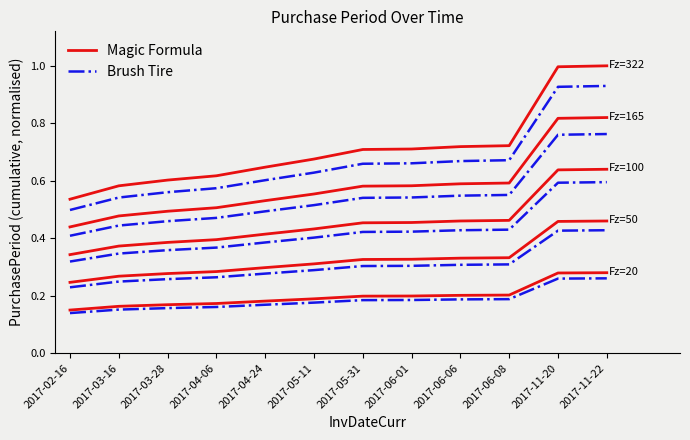

The value of Magic Formula at 2017-06-08 is 0.7. True or false?

True